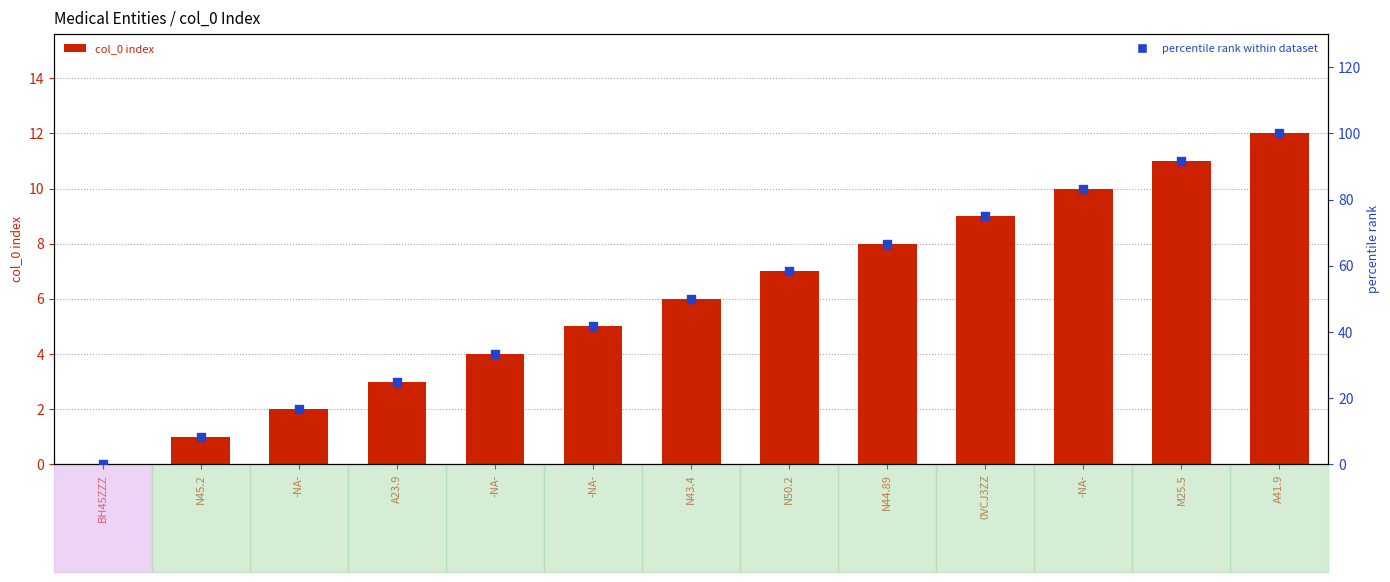

Is the value of percentile rank within dataset at M25.5 greater than the value of col_0 index at N43.4?

Yes